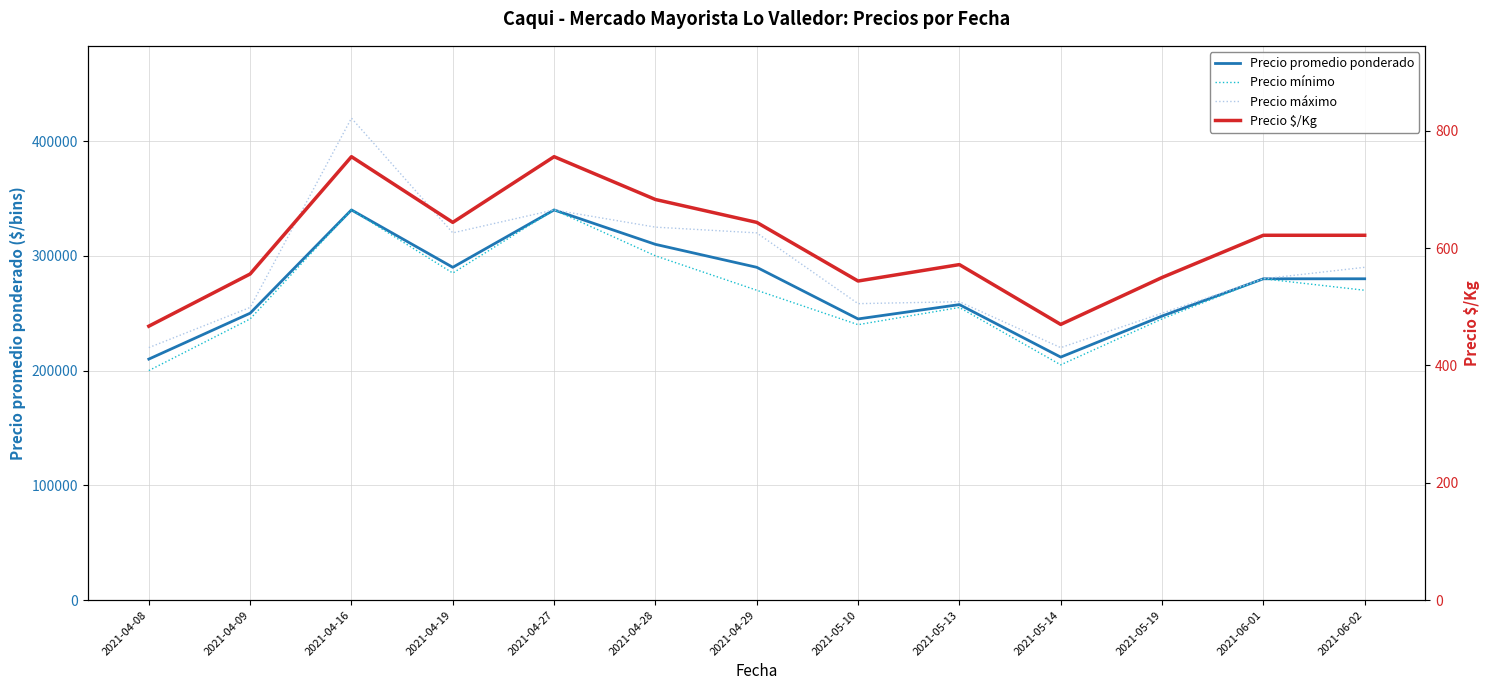

At how many categories does at least one series exceed 163107?

13